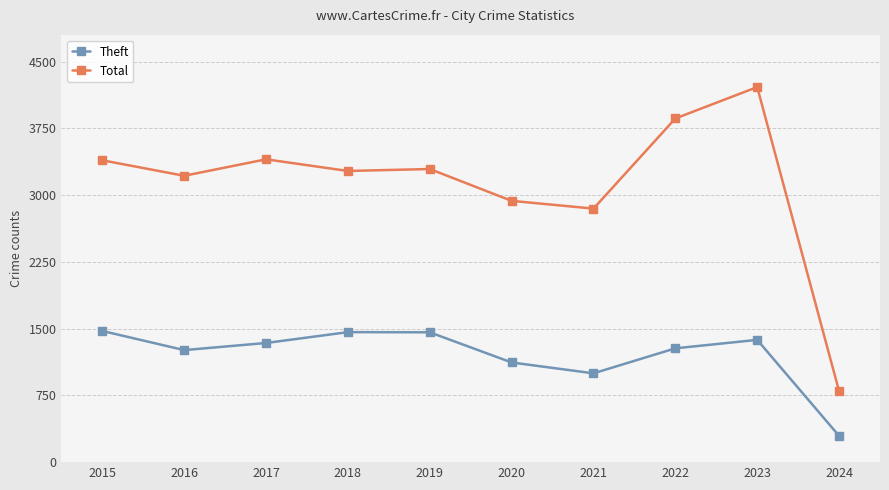

The value of Theft at 2017 is 2374. True or false?

False